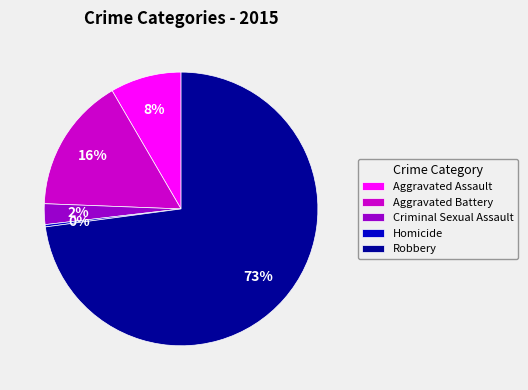

To the nearest percent, what percentage of the pie is Criminal Sexual Assault?

2%